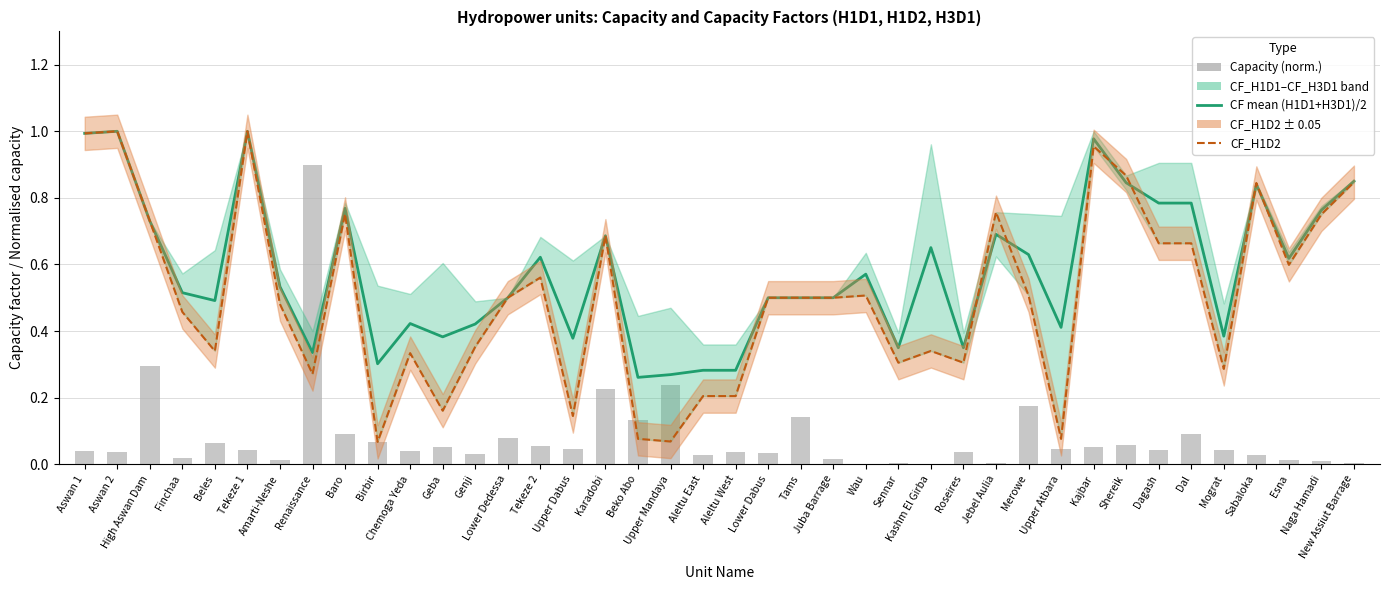

How many groups of bars are there?

40